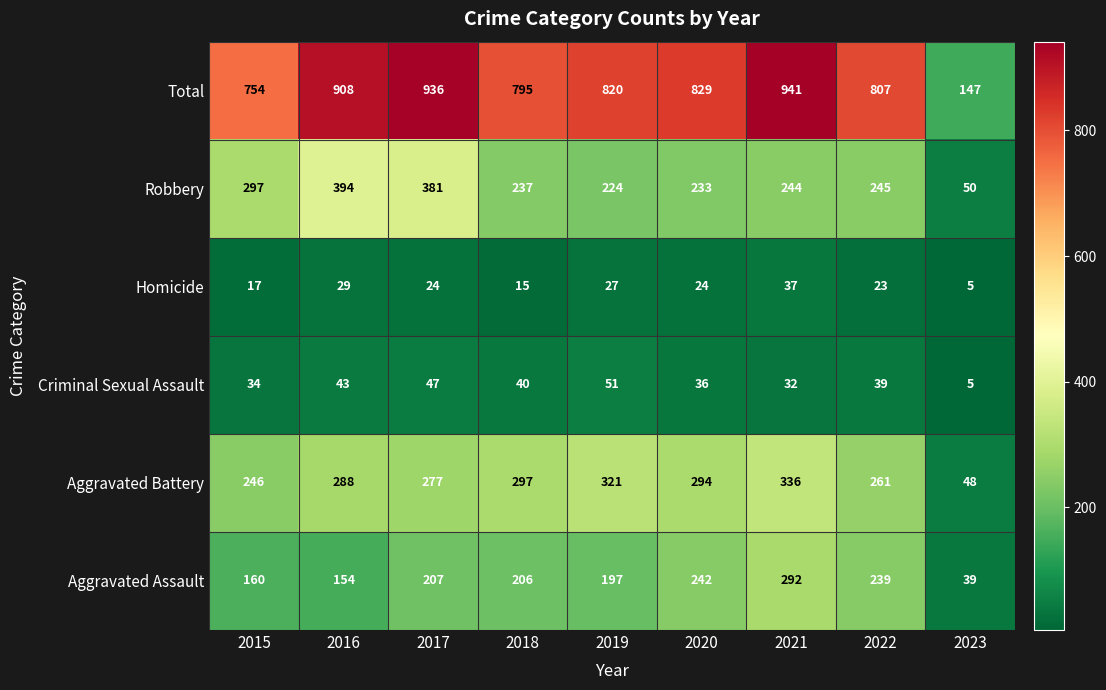

True or false: Criminal Sexual Assault has a value of 19 at 2018.

False